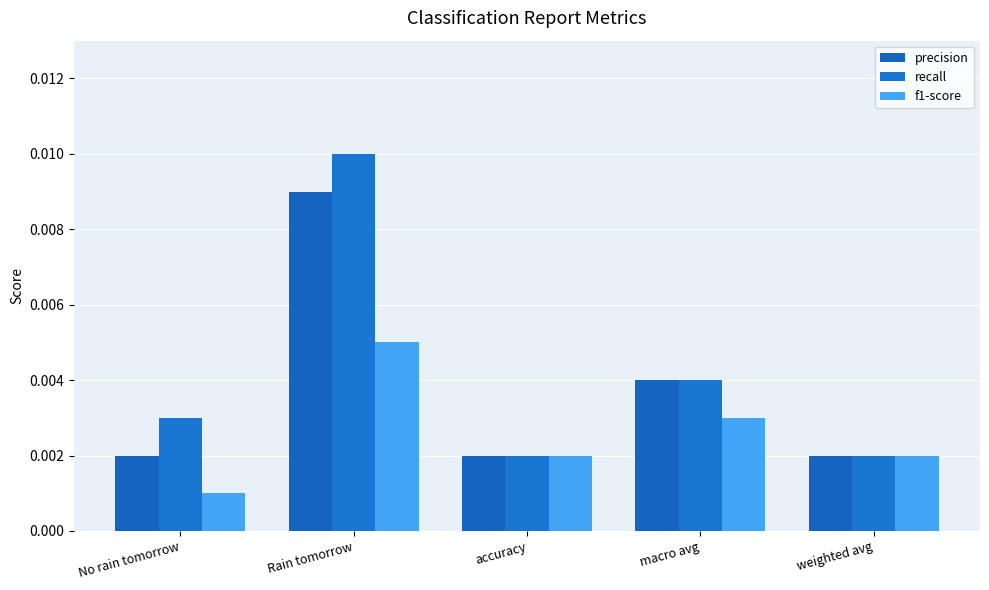

Which series has the largest range (max minus min)?

recall